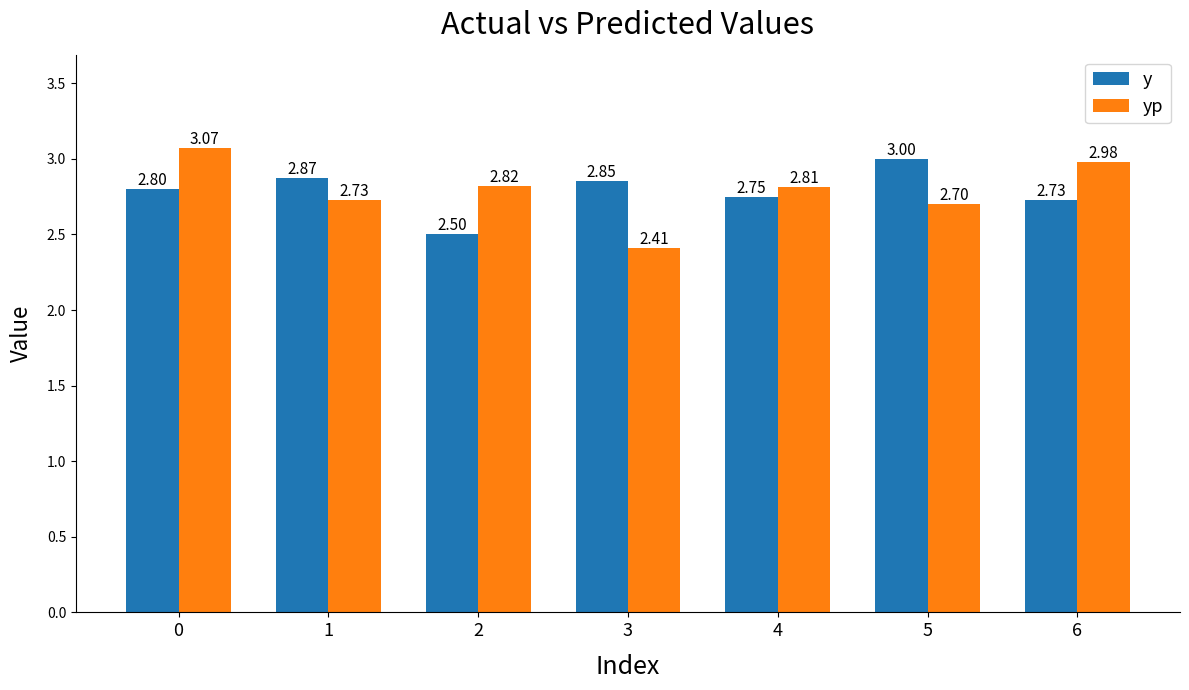

Rank the series by their maximum value, from highest to lowest.

yp, y